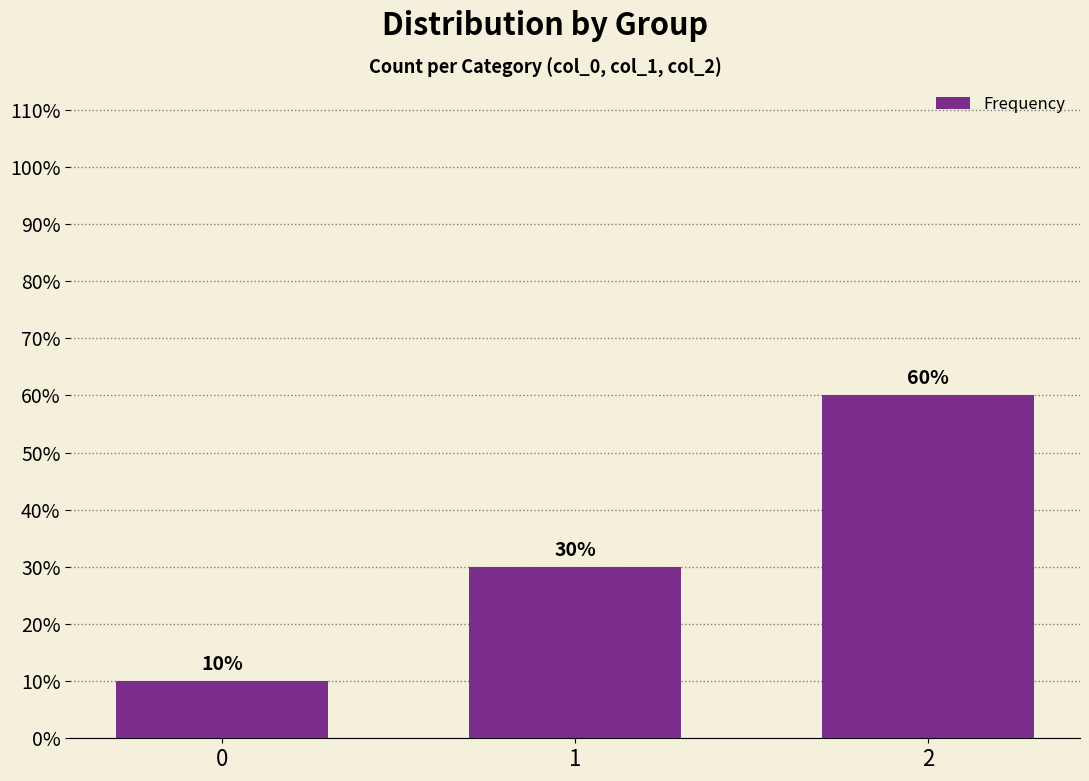

What is the value of the 1st bar from the left?

0.1